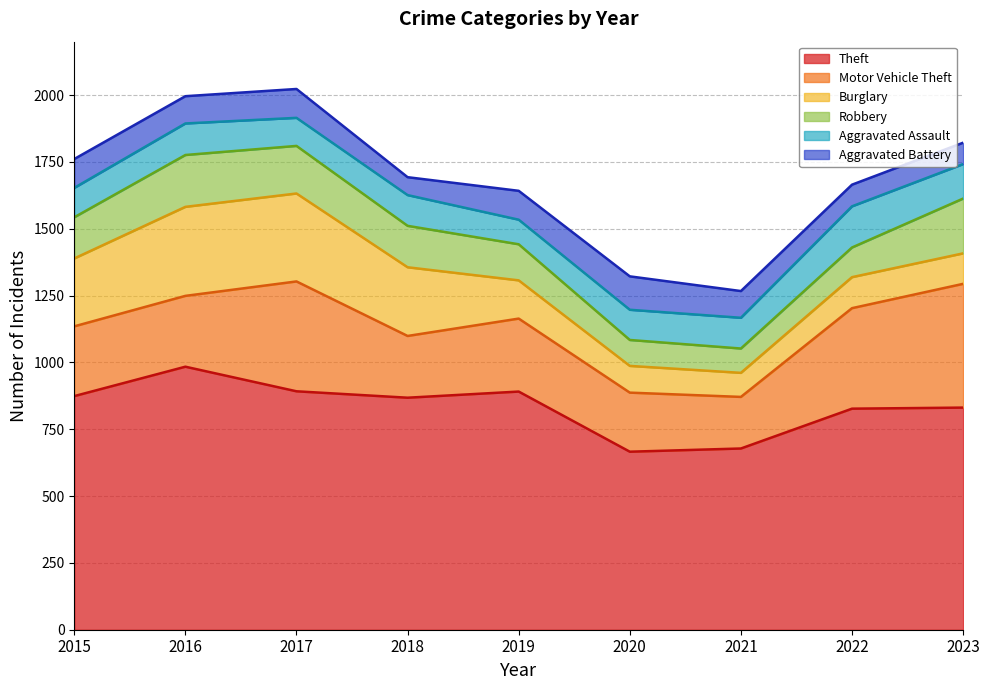

True or false: Aggravated Assault has a value of 187 at 2021.

False